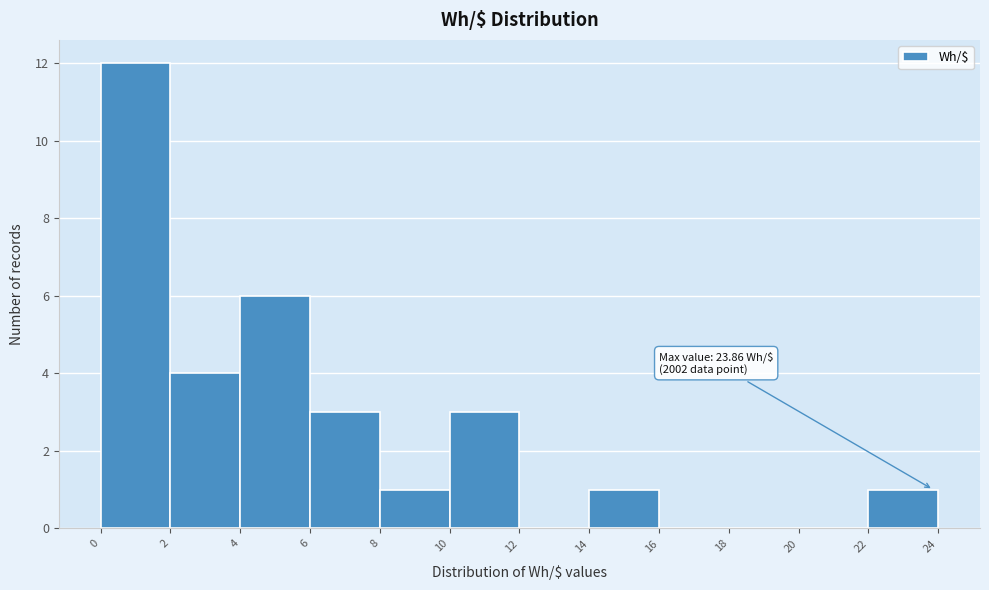

Over which range of the x-axis is the bar tallest?

0 to 2